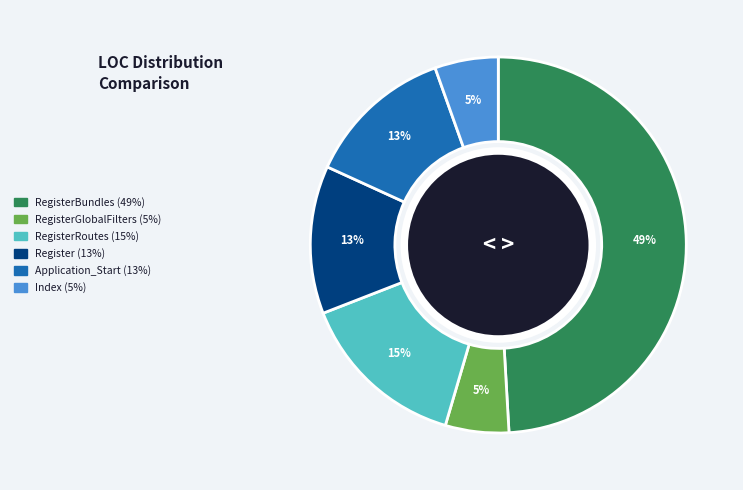

How many segments does this pie chart have?

6